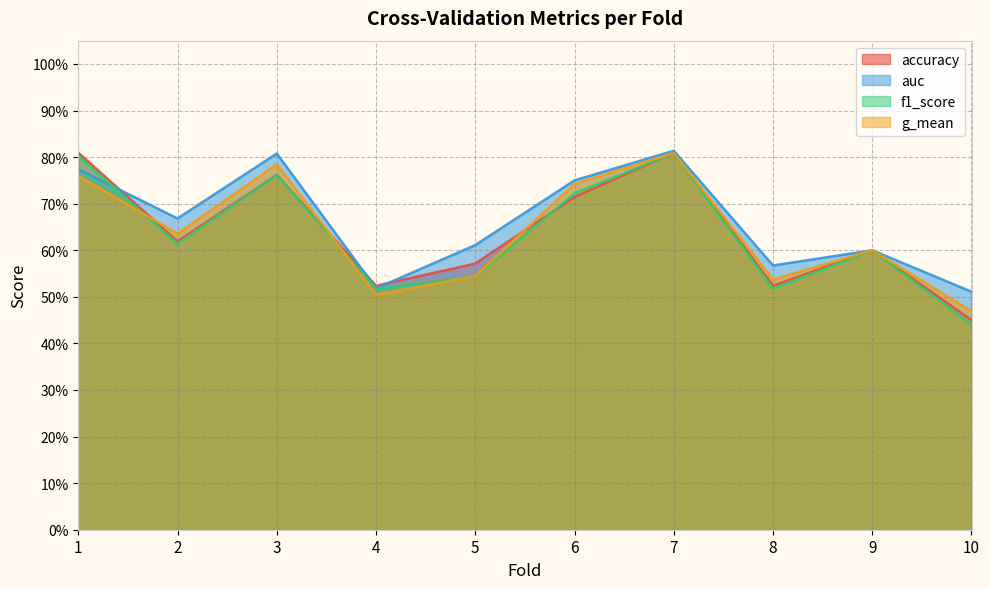

How many categories are shown in the chart?

10